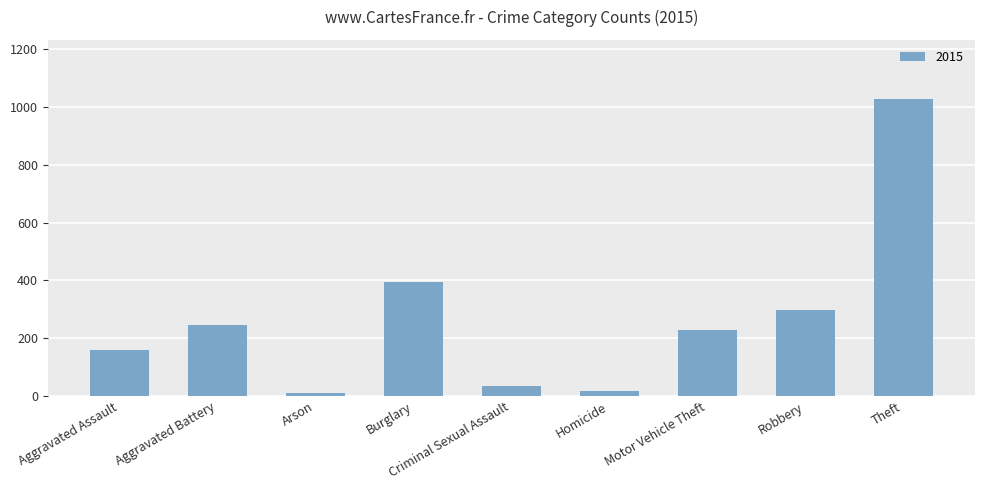

Read the value at Robbery.

297